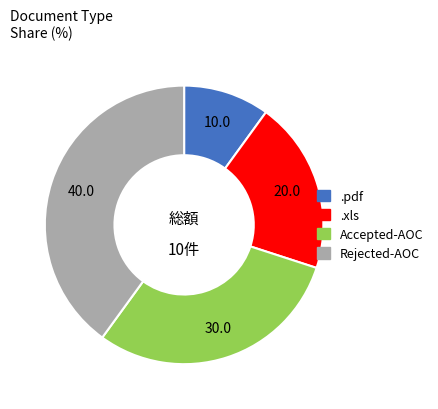

Approximately how many times larger is the value at .xls compared to .pdf?

2.0